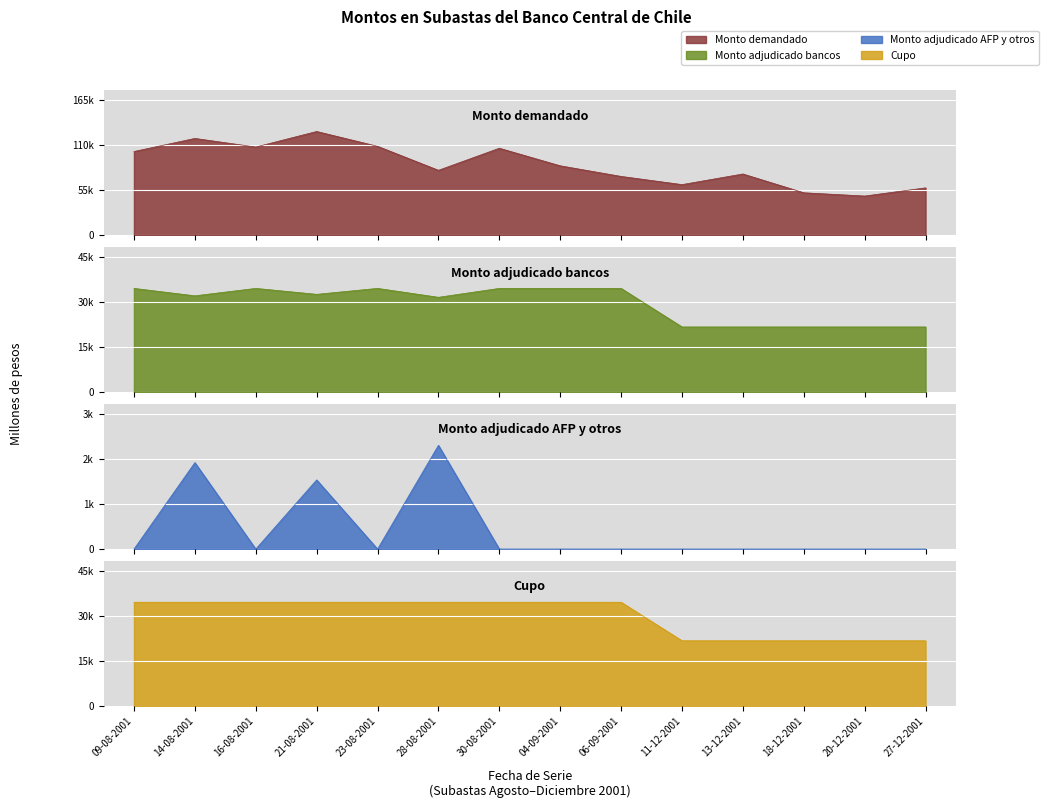

What is the difference between the Monto adjudicado AFP y otros values at 27-12-2001 and 14-08-2001?

2500